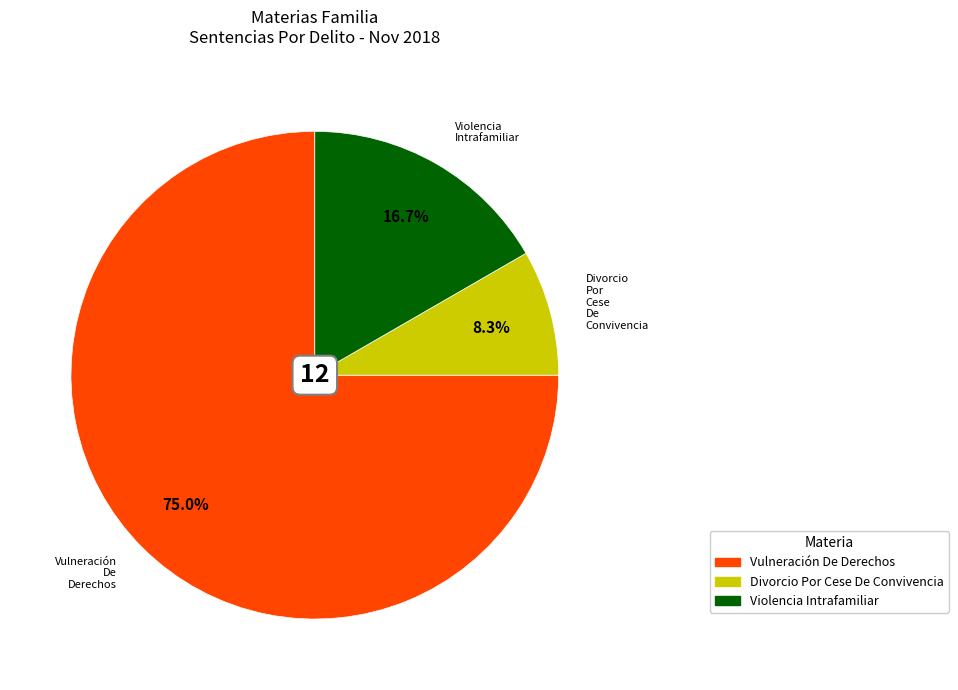

Is there any slice that represents more than half of the pie?

Yes